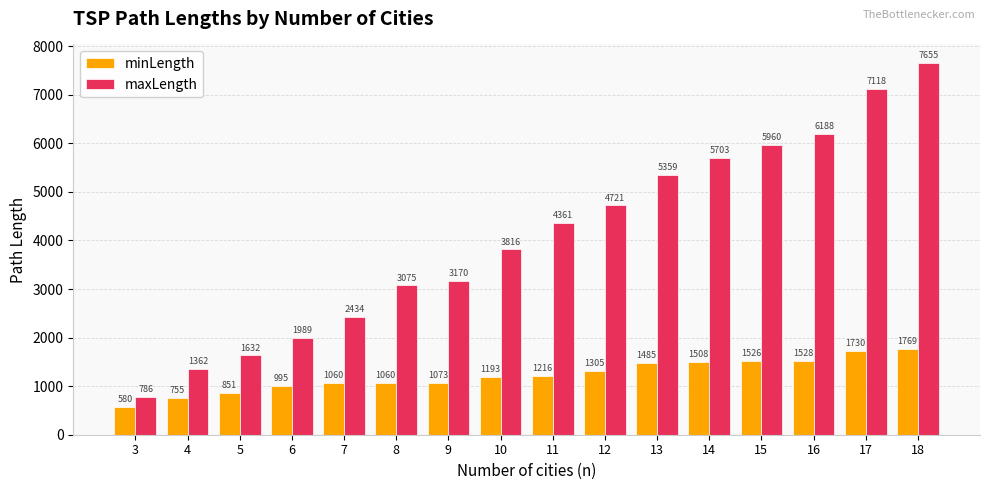

Rank the categories by maxLength value from lowest to highest.

3, 4, 5, 6, 7, 8, 9, 10, 11, 12, 13, 14, 15, 16, 17, 18